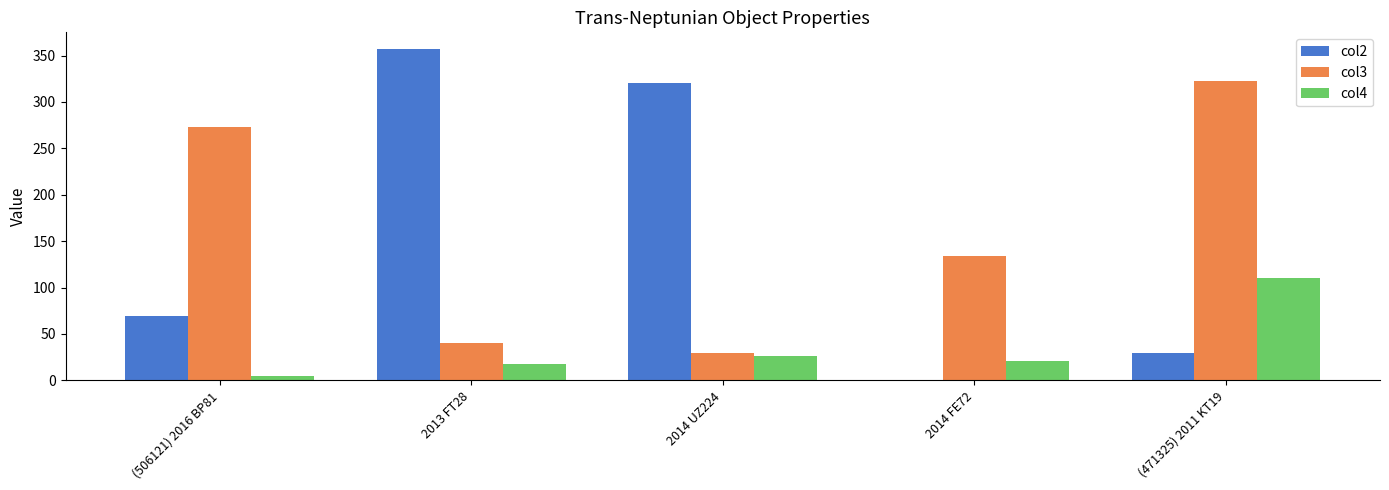

Read the col4 value at 2014 FE72.

20.6